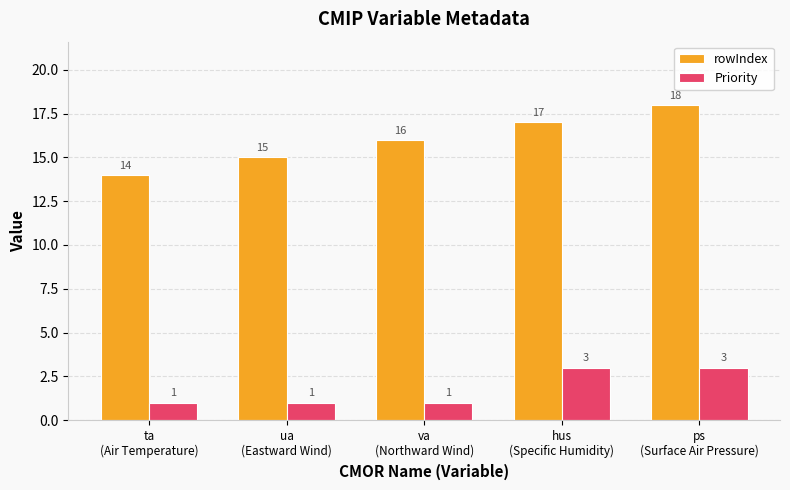

List the series in order of their overall mean, highest first.

rowIndex, Priority